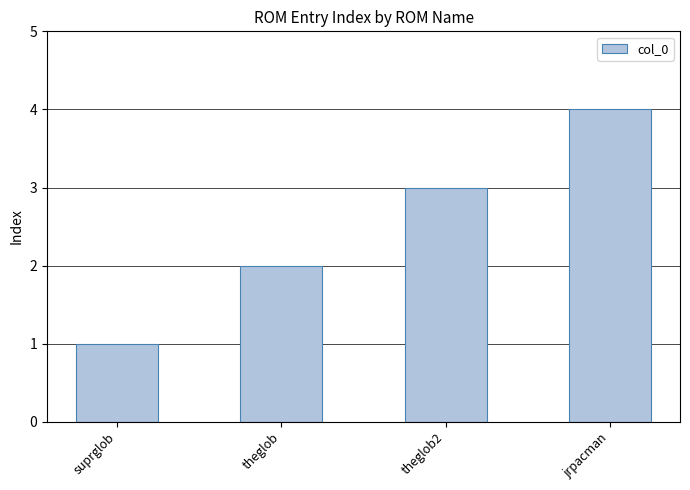

Reading left to right, extract all data points from this chart.

1	2	3	4